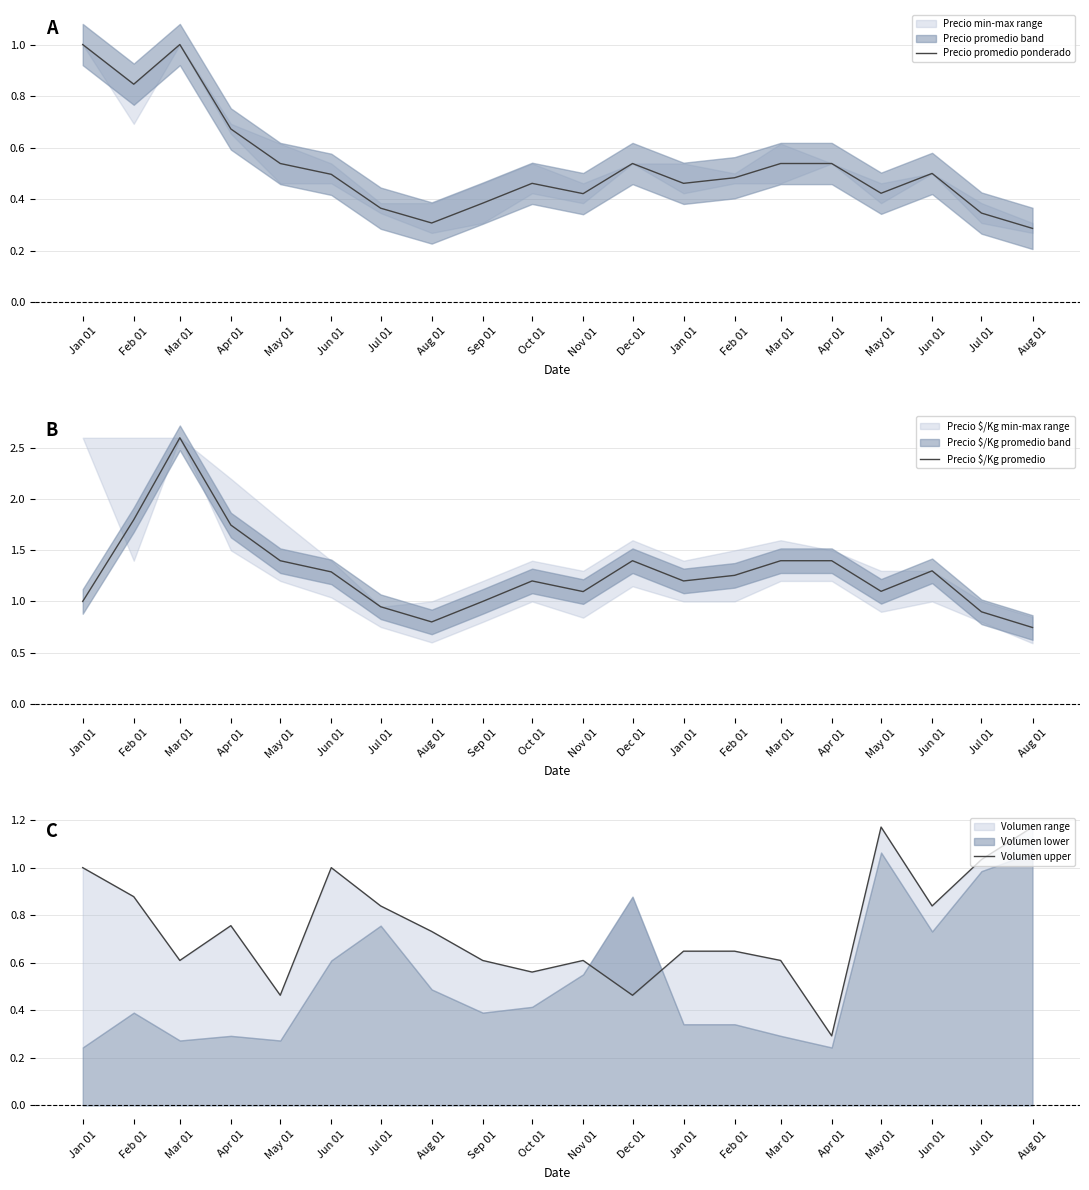

True or false: Precio promedio ponderado and Precio $/Kg promedio intersect in this chart.

False